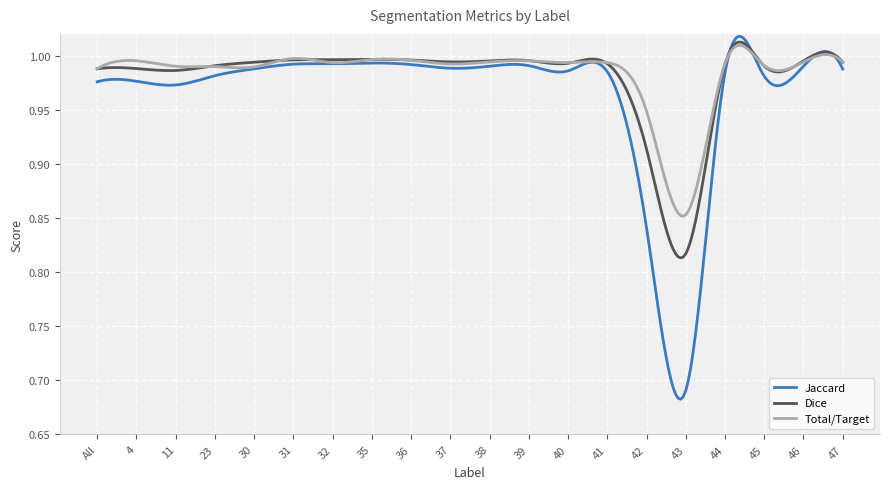

Which series has the largest range (max minus min)?

Jaccard